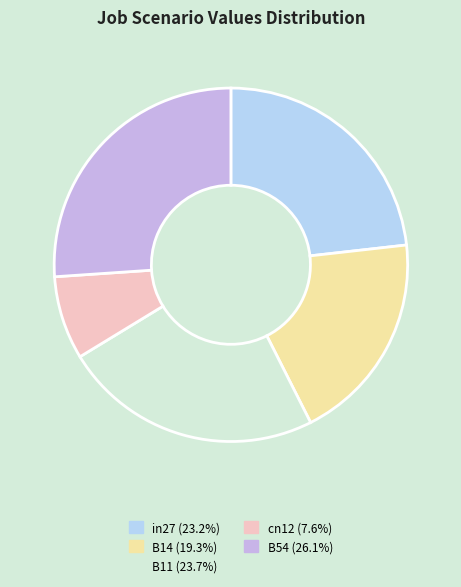

Is the sum of B14 (19.3%) and cn12 (7.6%) greater than half?

No